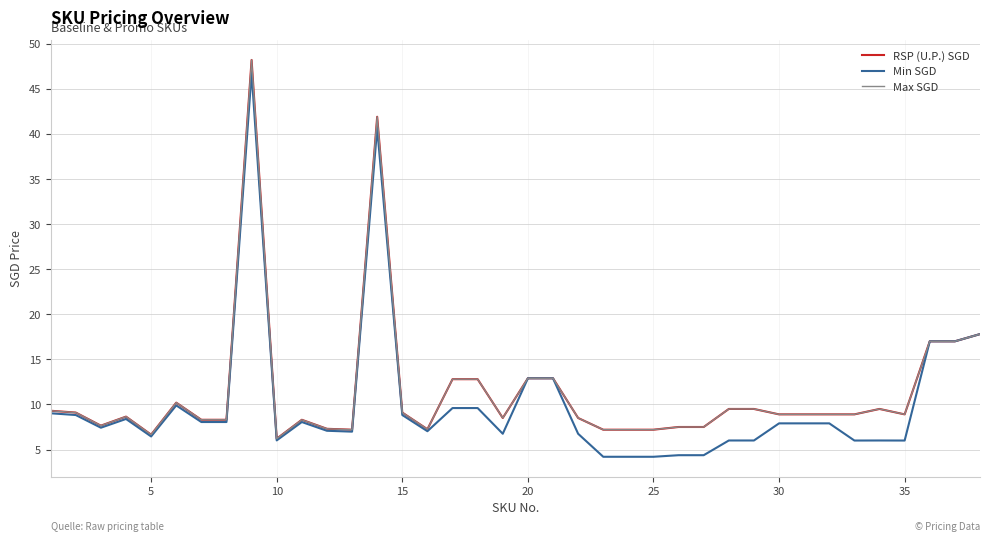

What is the average value of the Max SGD series?

11.4